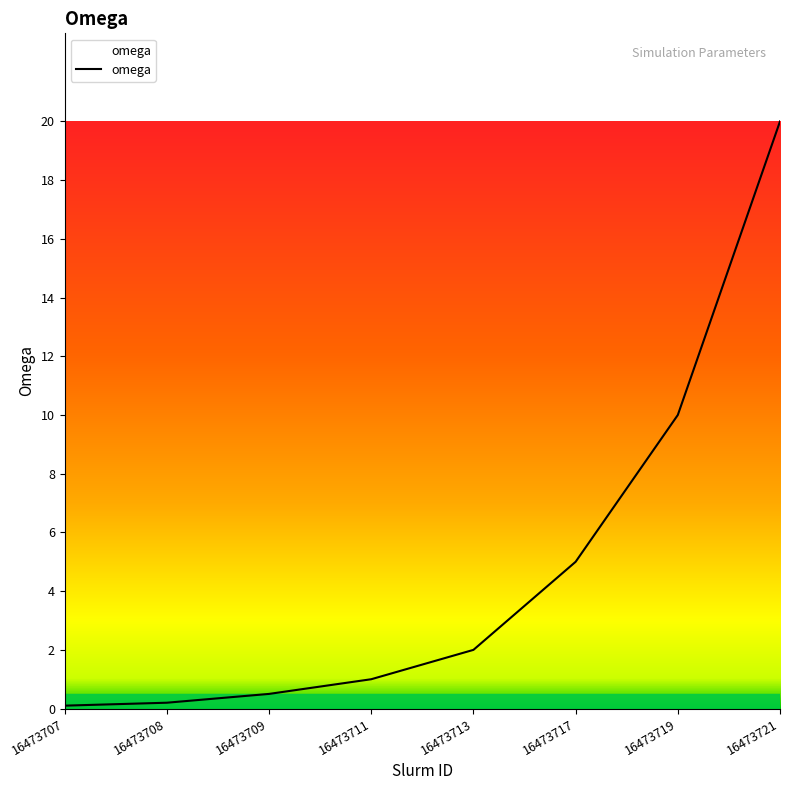

What is the difference between the maximum and minimum values?

19.9